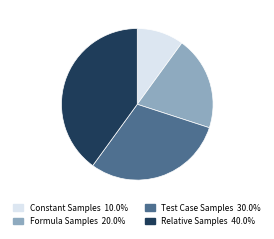

Which has a higher value, Constant Samples or Test Case Samples?

Test Case Samples